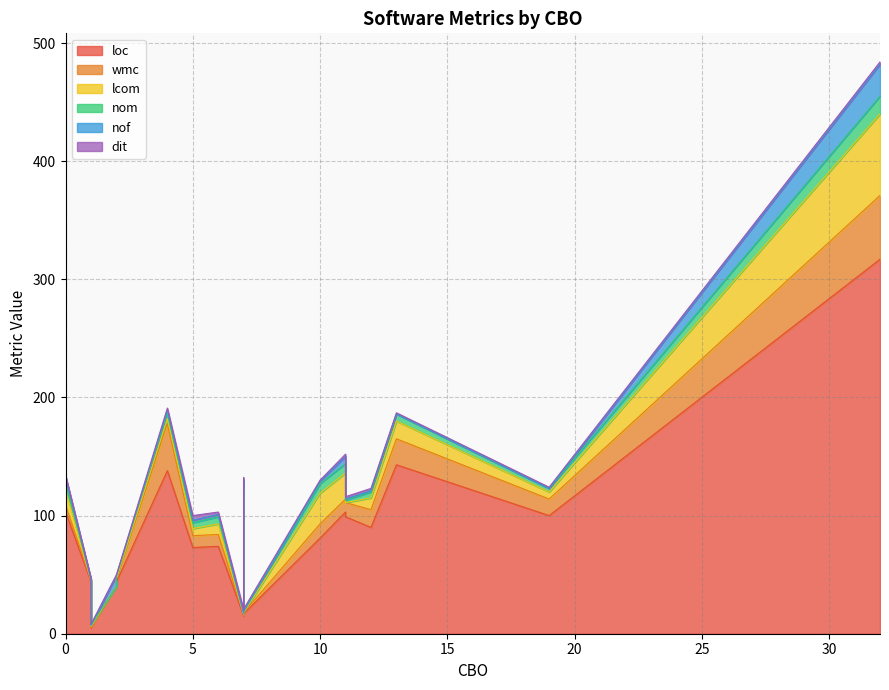

At 32, list the series in order from largest to smallest.

loc, lcom, wmc, nof, nom, dit